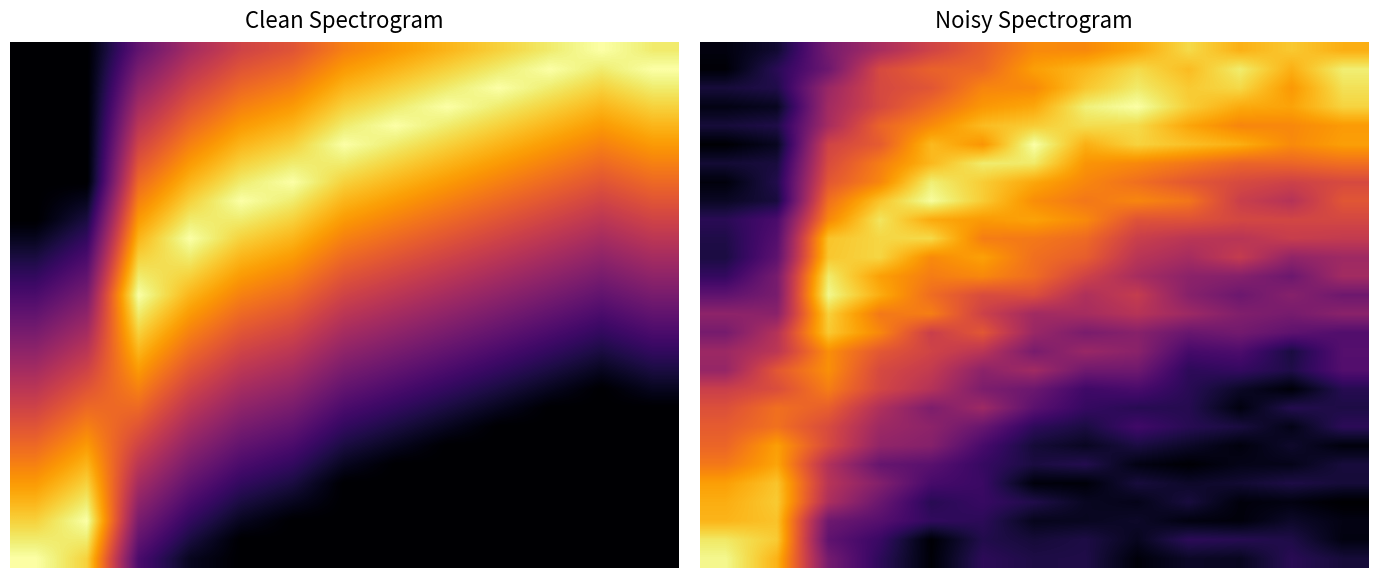

Which category has the highest value across all series?

6